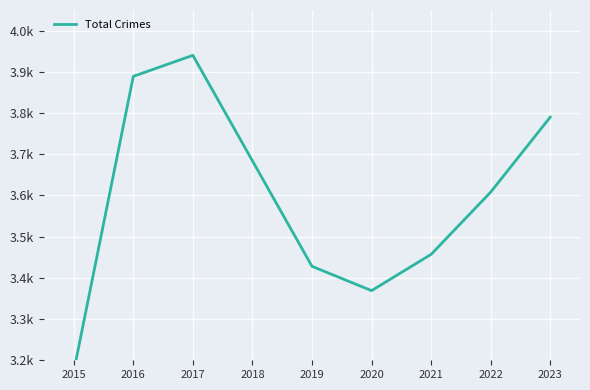

How many points are lower than both their immediate neighbors (excluding endpoints)?

1